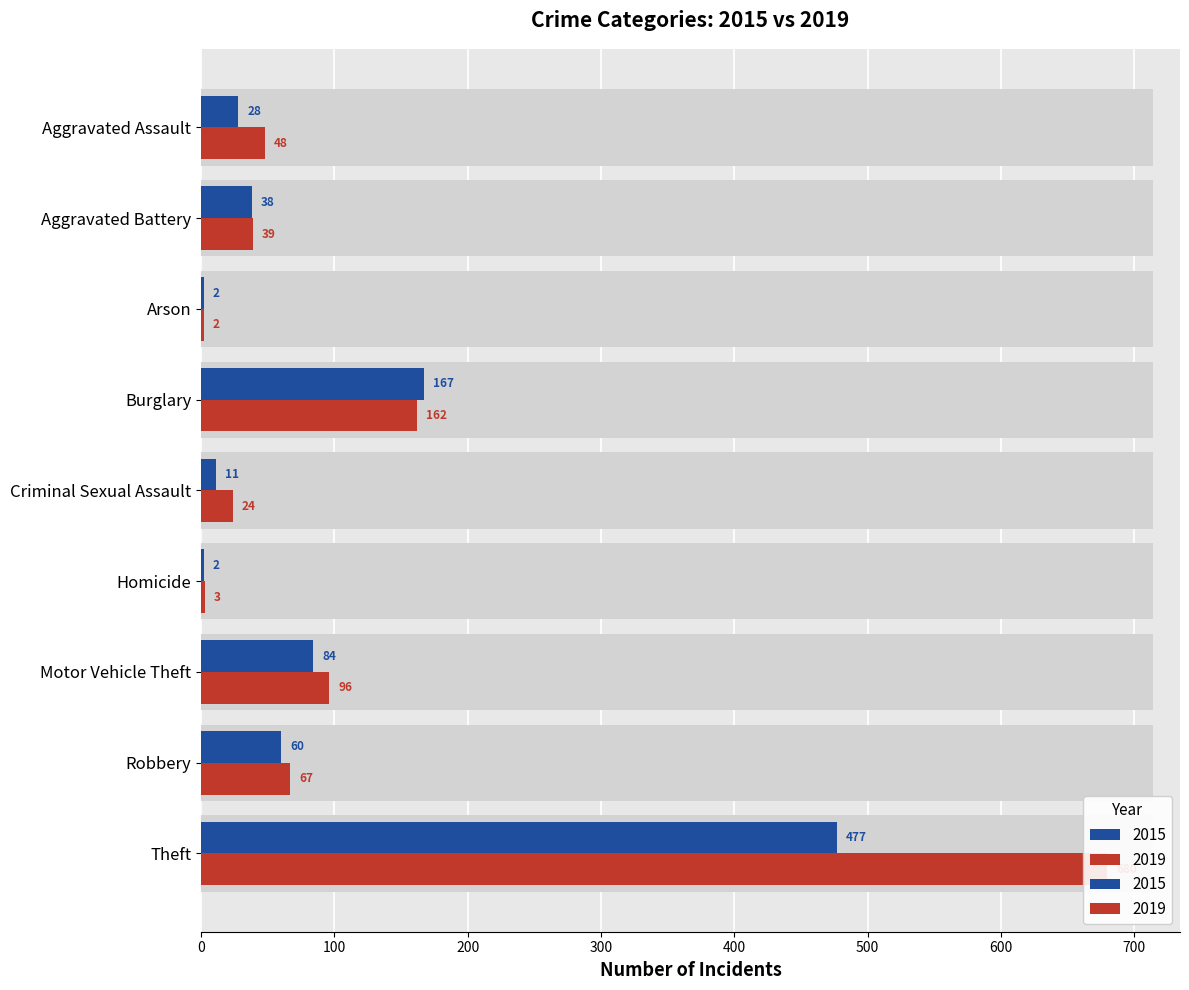

Does the chart contain any negative values?

No